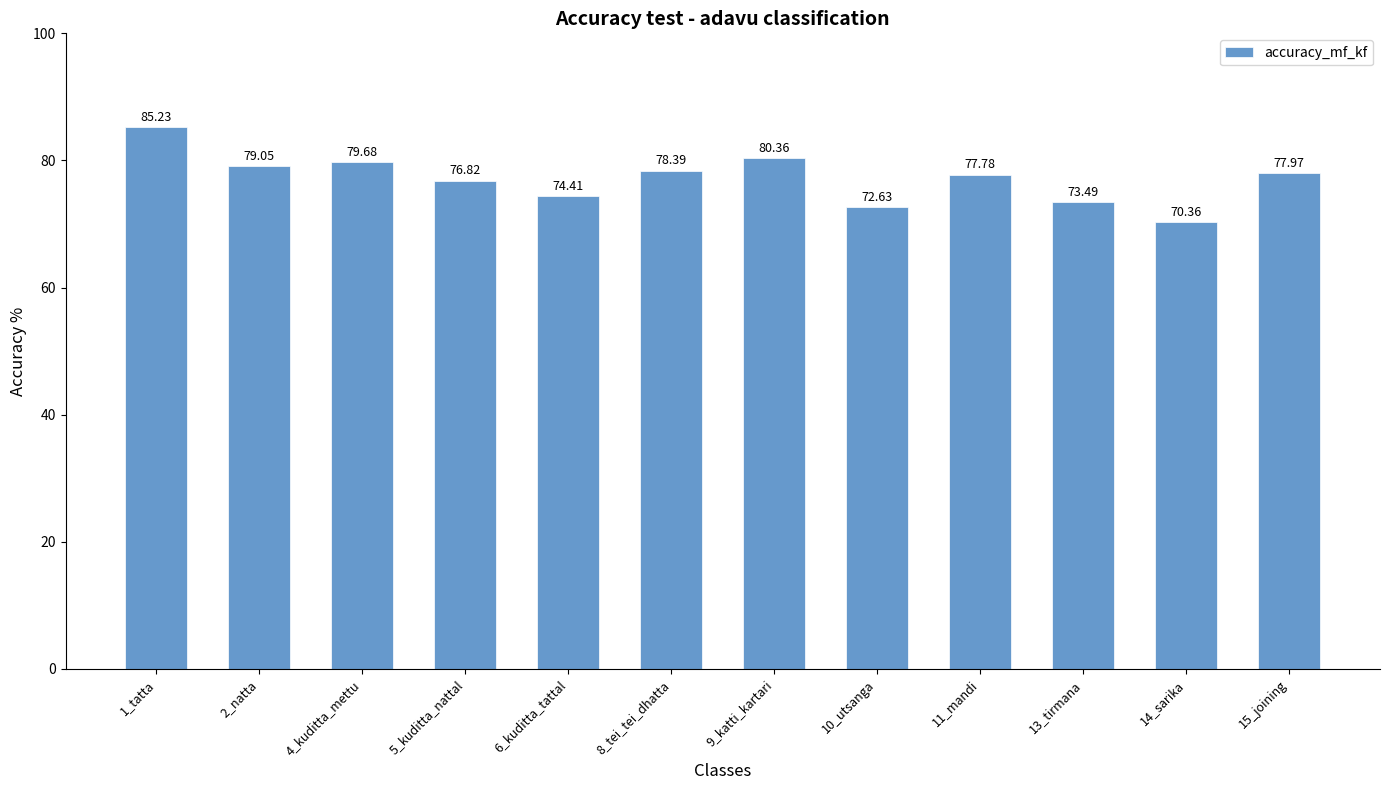

List the labels in order of value, smallest first.

14_sarika, 10_utsanga, 13_tirmana, 6_kuditta_tattal, 5_kuditta_nattal, 11_mandi, 15_joining, 8_tei_tei_dhatta, 2_natta, 4_kuditta_mettu, 9_katti_kartari, 1_tatta